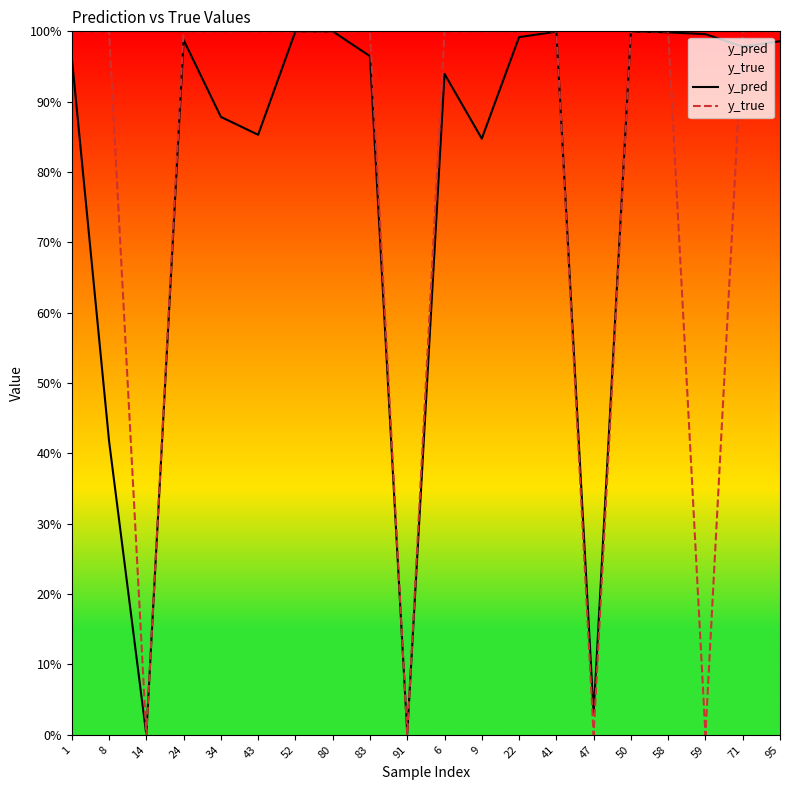

At which category does the chart reach its minimum across all series?

14